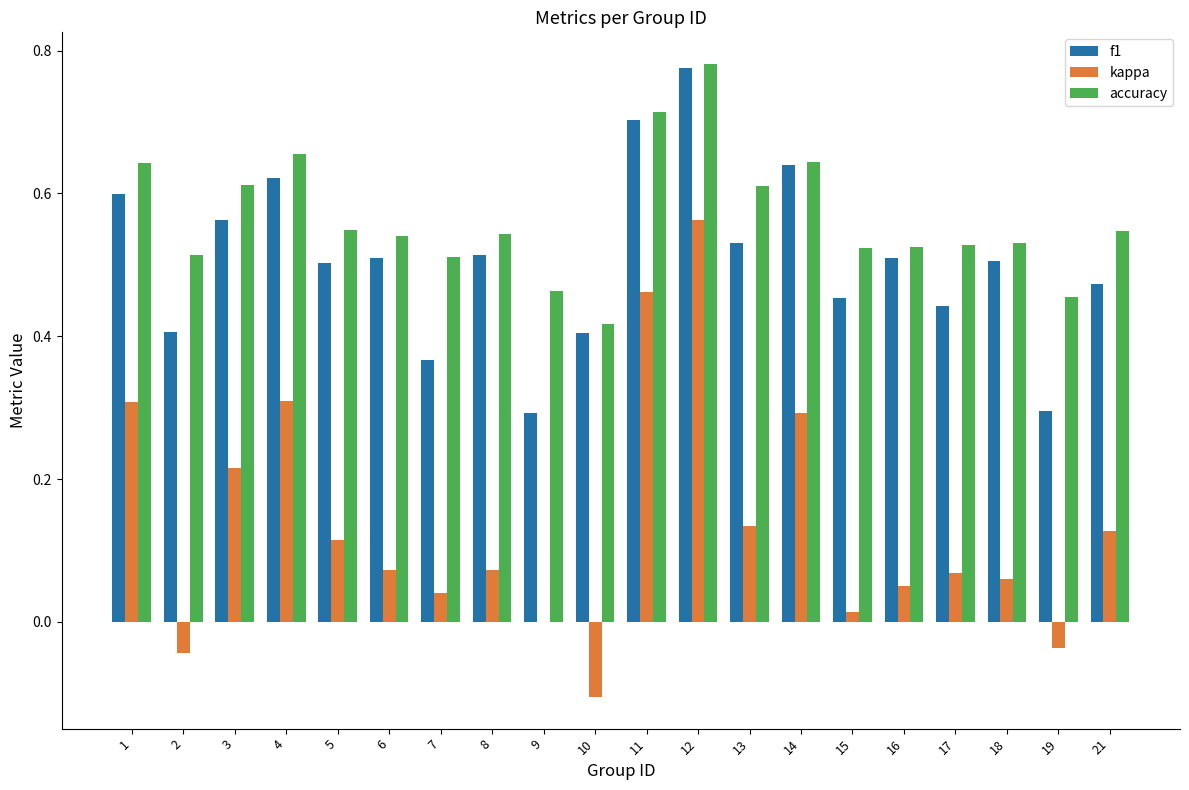

Which series has the largest total across all categories?

accuracy